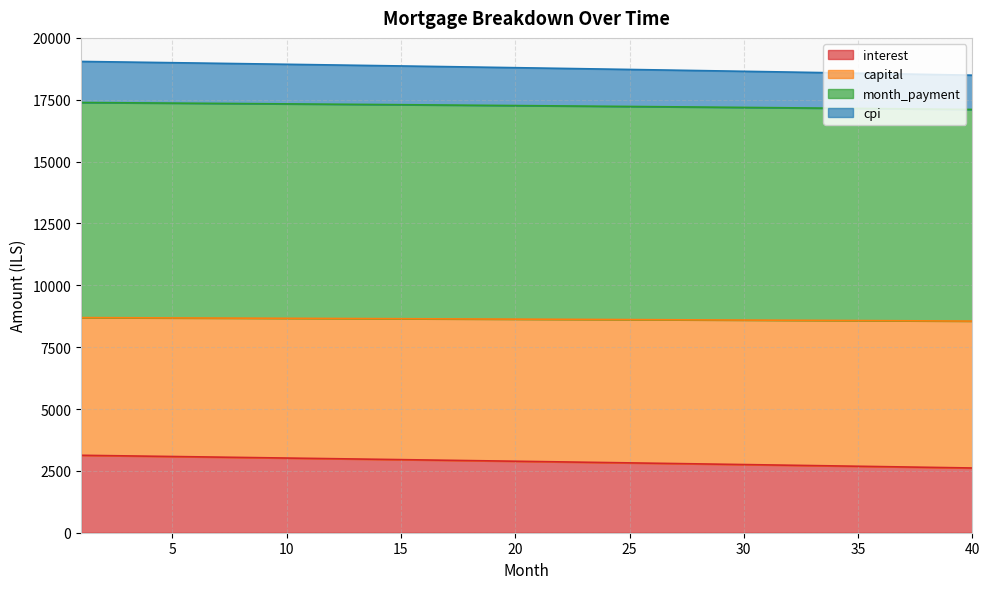

Count the number of categories in the chart.

40